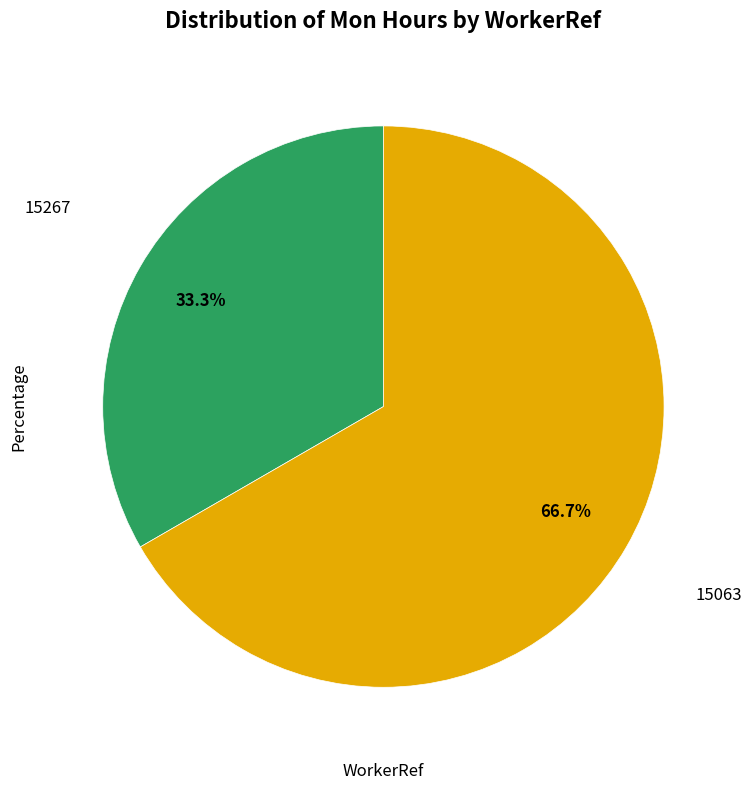

Count the number of slices in the pie.

2